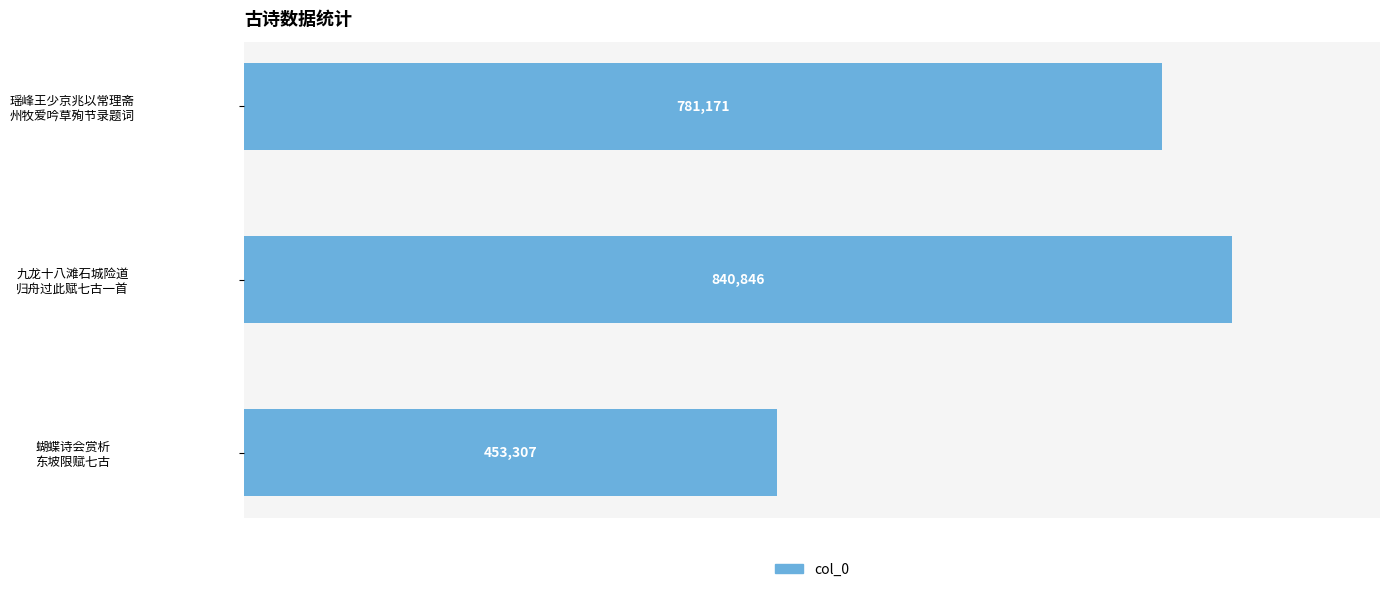

How many values are between 453307 and 840846?

3